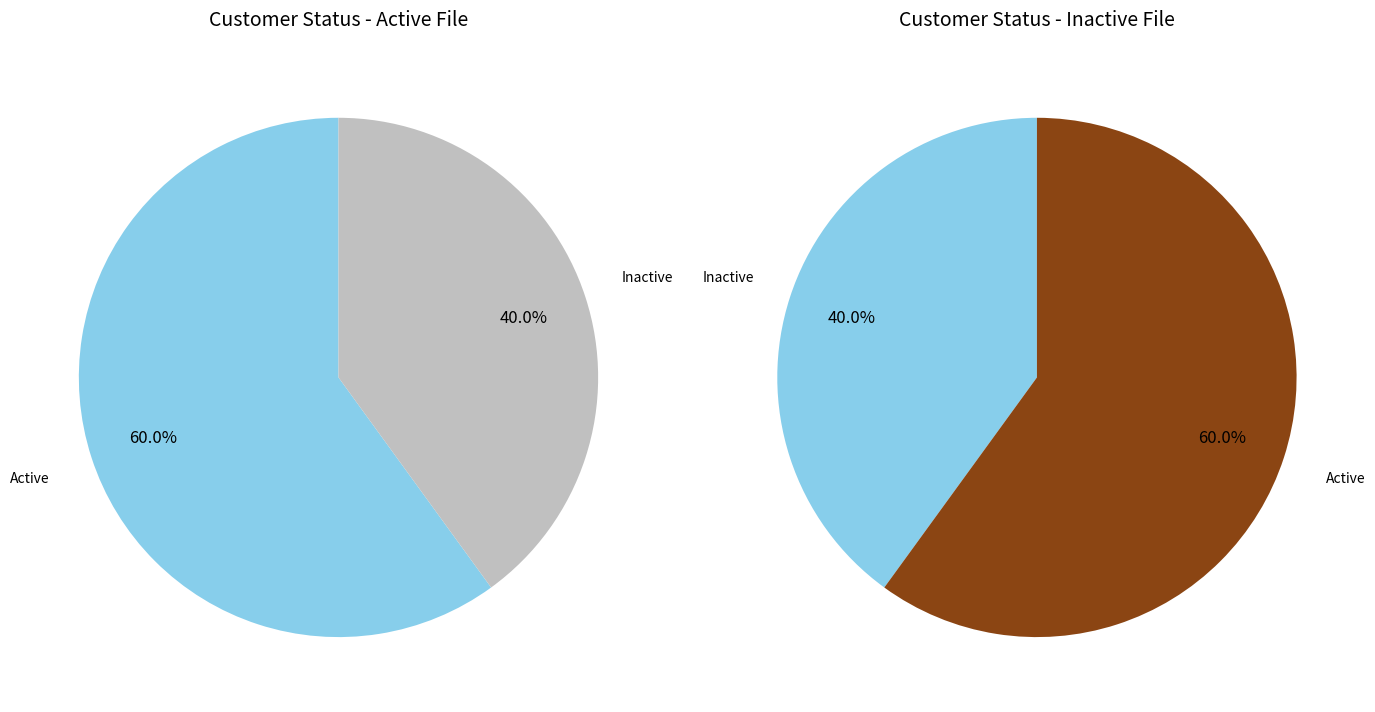

Which category has the smallest portion of the pie?

Inactive